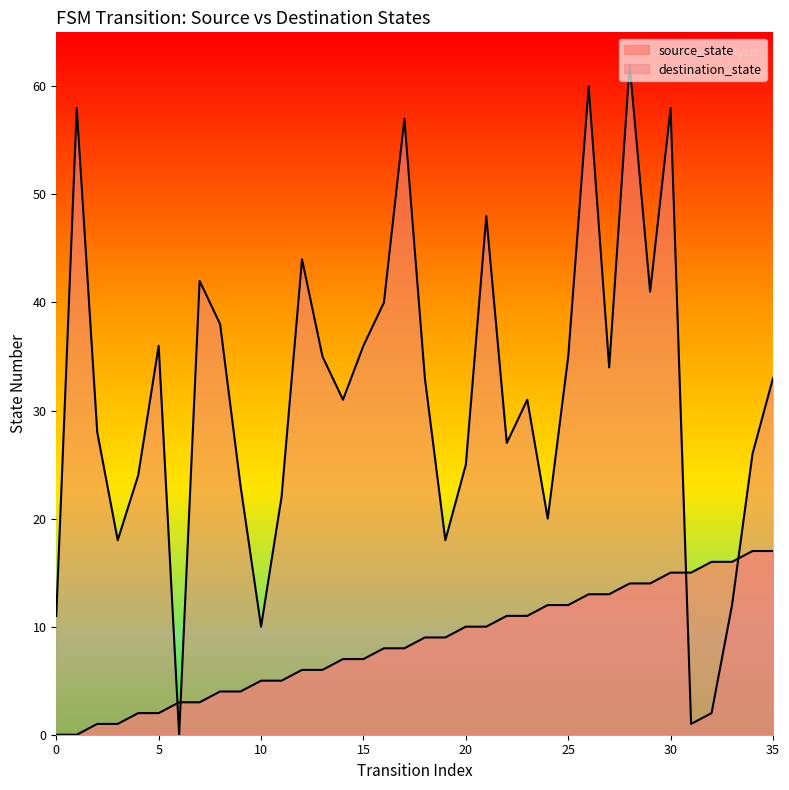

What is the sum of the source_state values at 19 and 35?

26